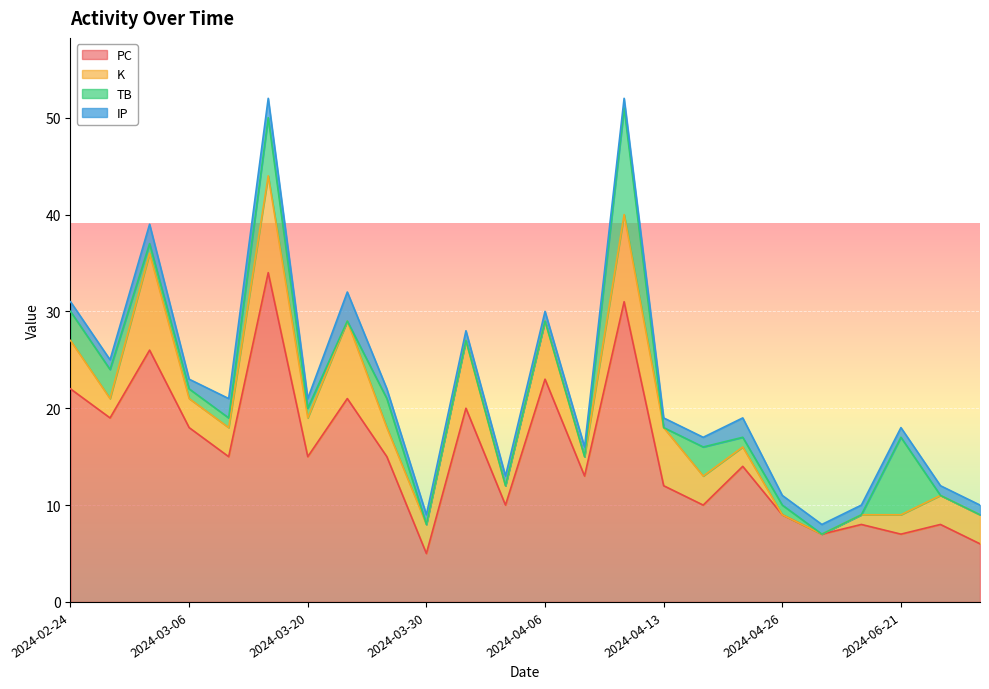

What is the label of the 4th point from the left?

2024-03-06